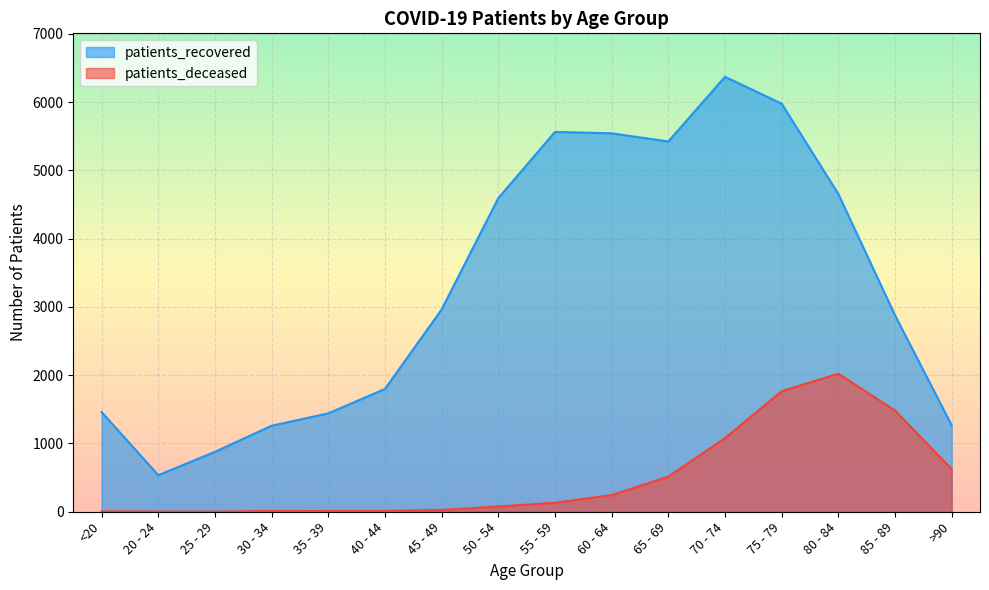

True or false: patients_deceased and patients_recovered cross at least once.

False